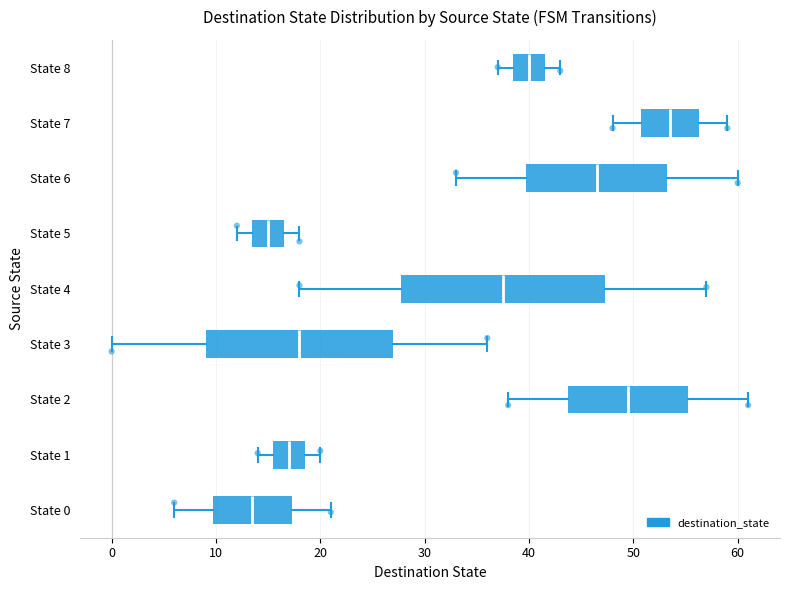

Which box is the widest, from its left edge to its right edge?

State 4